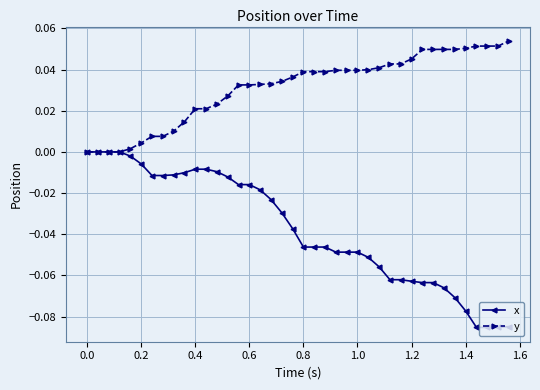

How many categories are shown in the chart?

40